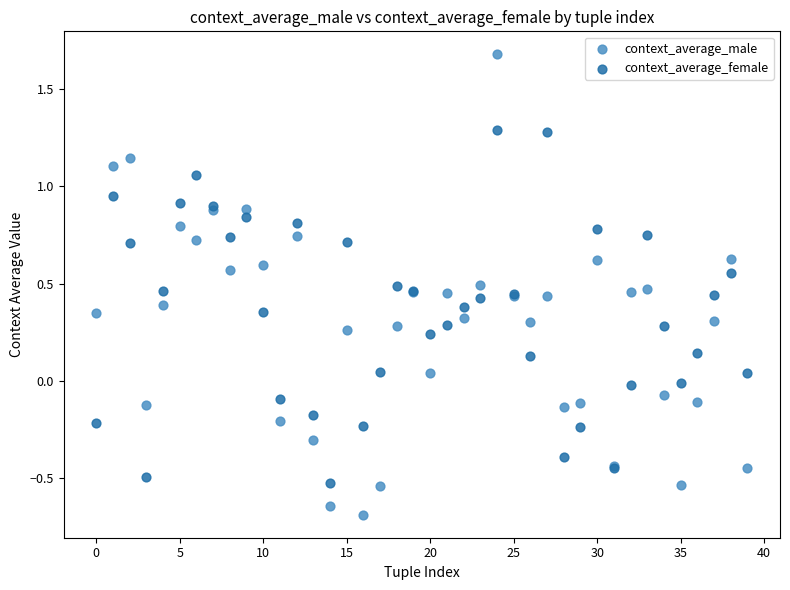

Which series contains the lowest Y value?

context_average_male